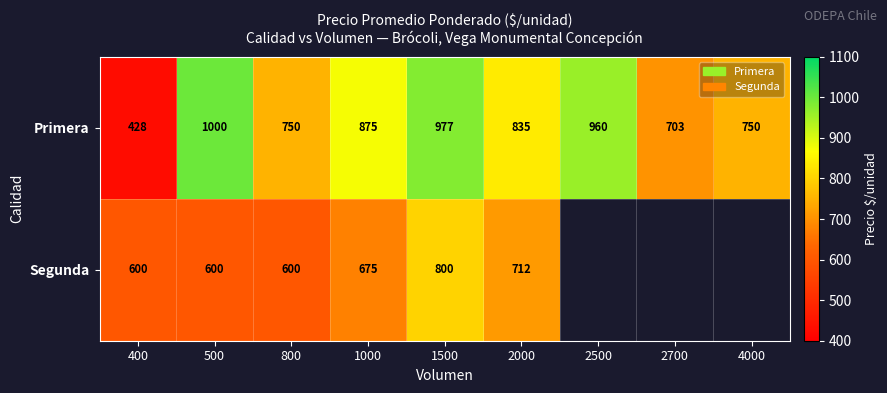

Which label corresponds to the largest value in the chart?

500